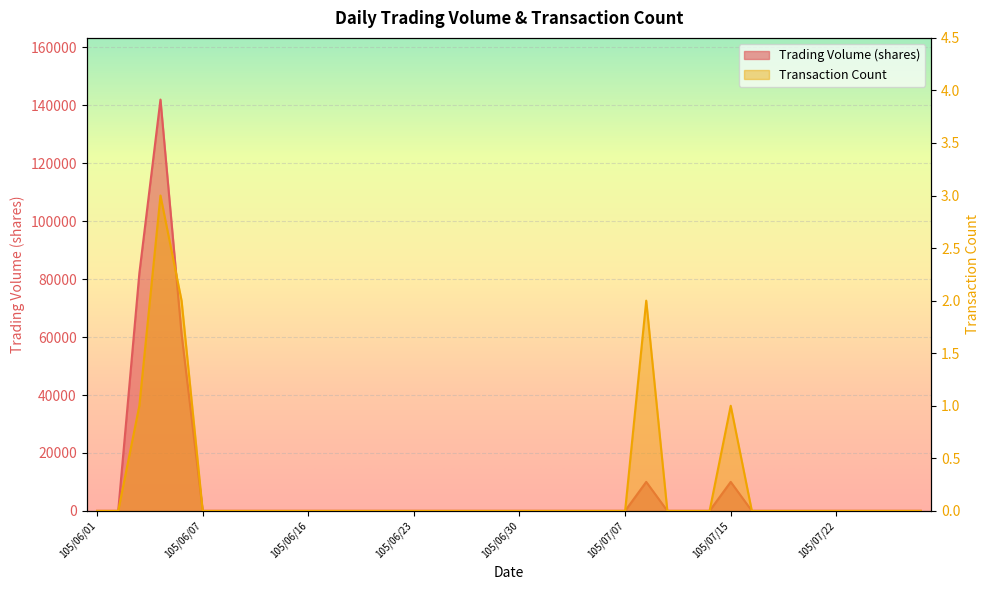

At which category does Transaction Count reach its first local peak?

105/06/04